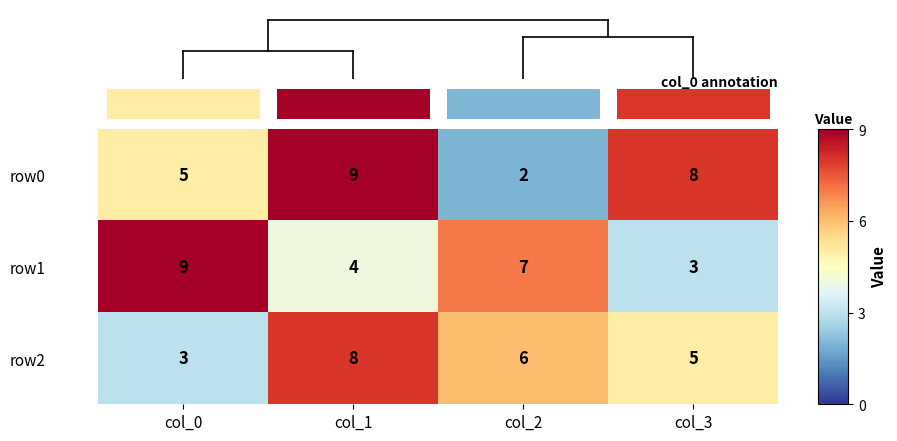

Which series has the largest total across all categories?

row0